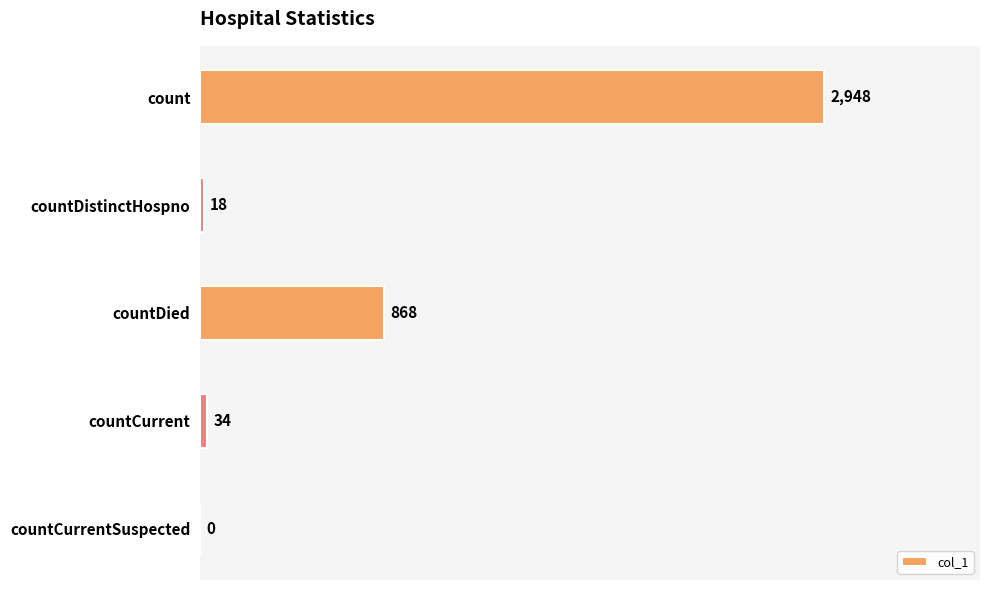

True or false: the data shows -1280 at countCurrentSuspected.

False